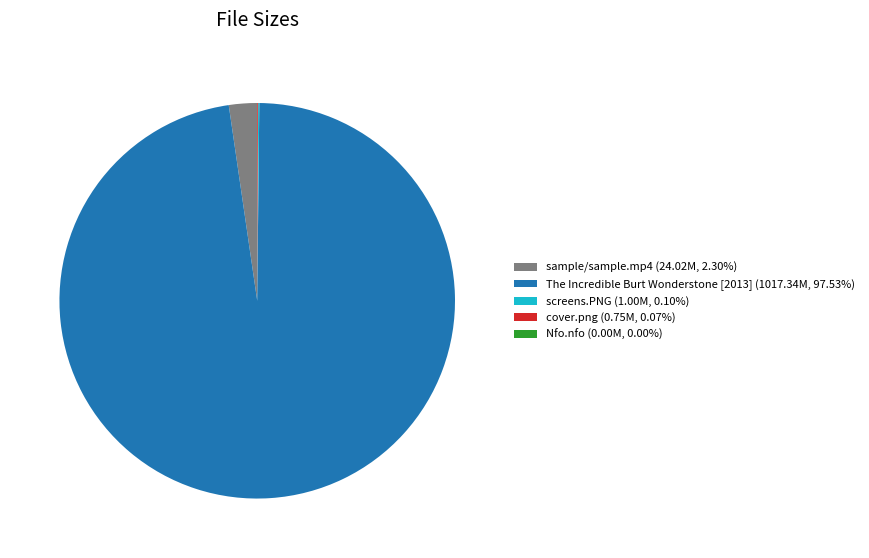

Does any single category account for the majority?

Yes